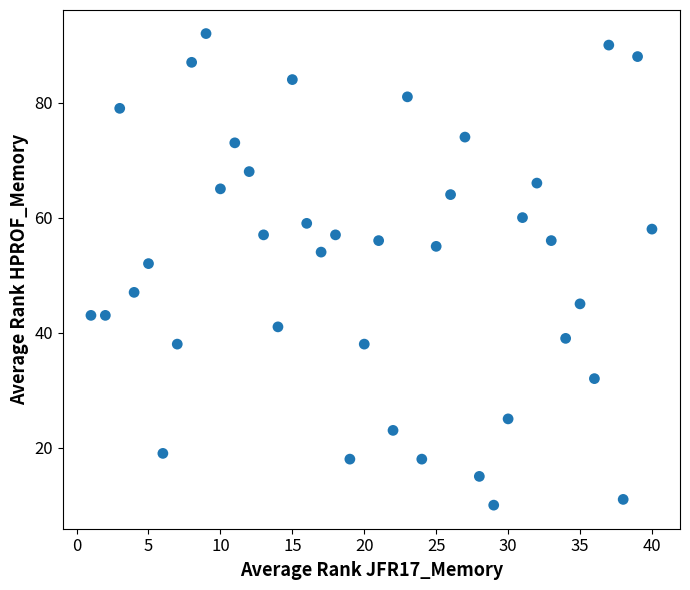

What Y value in the scatter plot is closest to 51?

52